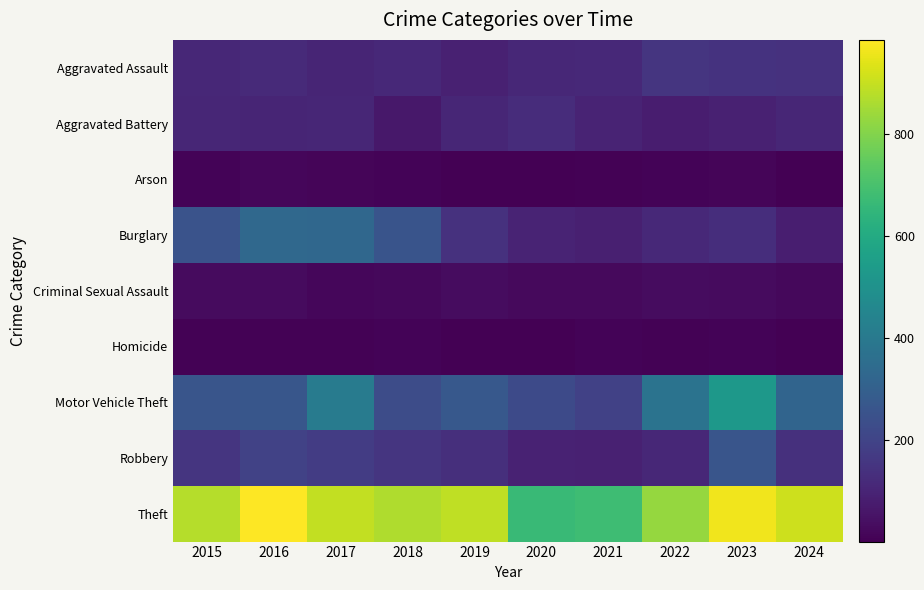

How many series are shown in this chart?

9